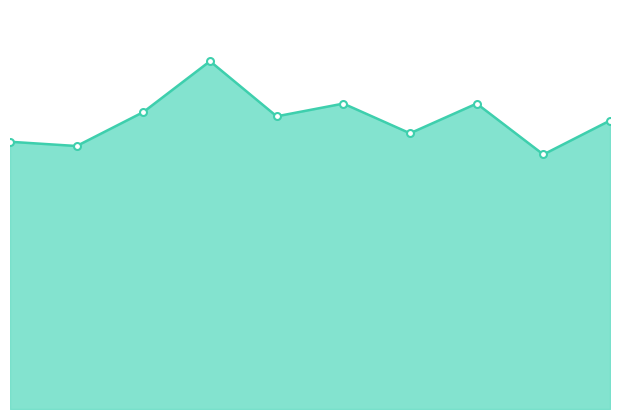

Where is col_3 nearest to the value 29?

2